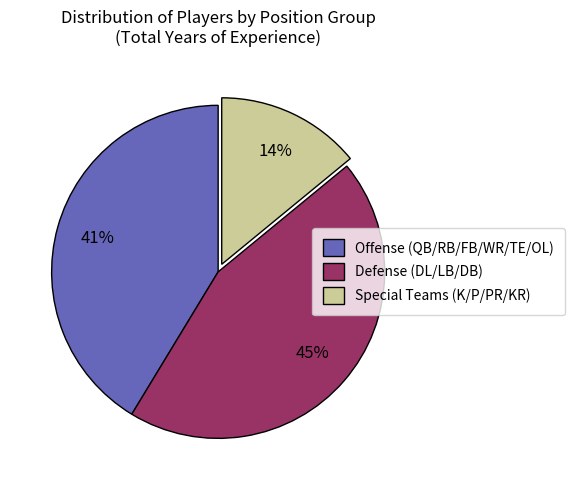

How many slices are in this pie chart?

3